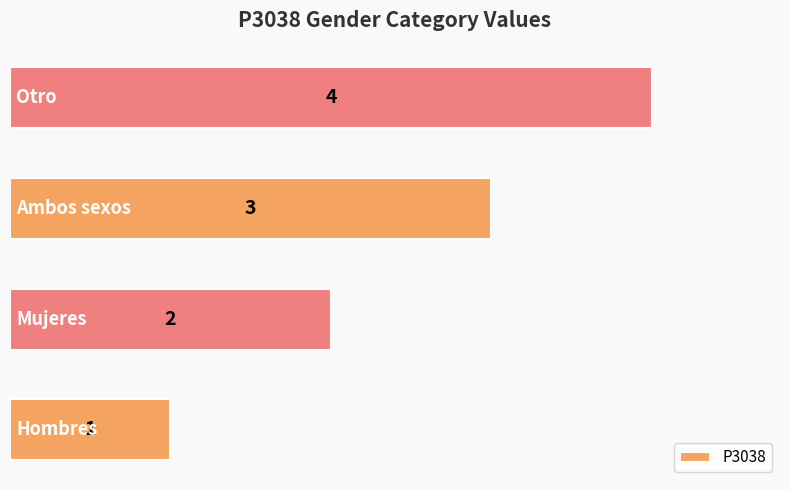

What is the maximum value shown in the chart?

4